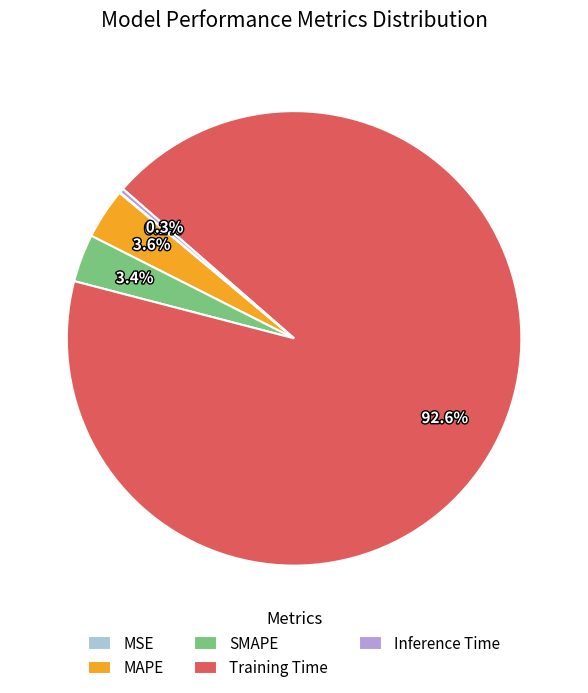

What is the majority slice?

Training Time